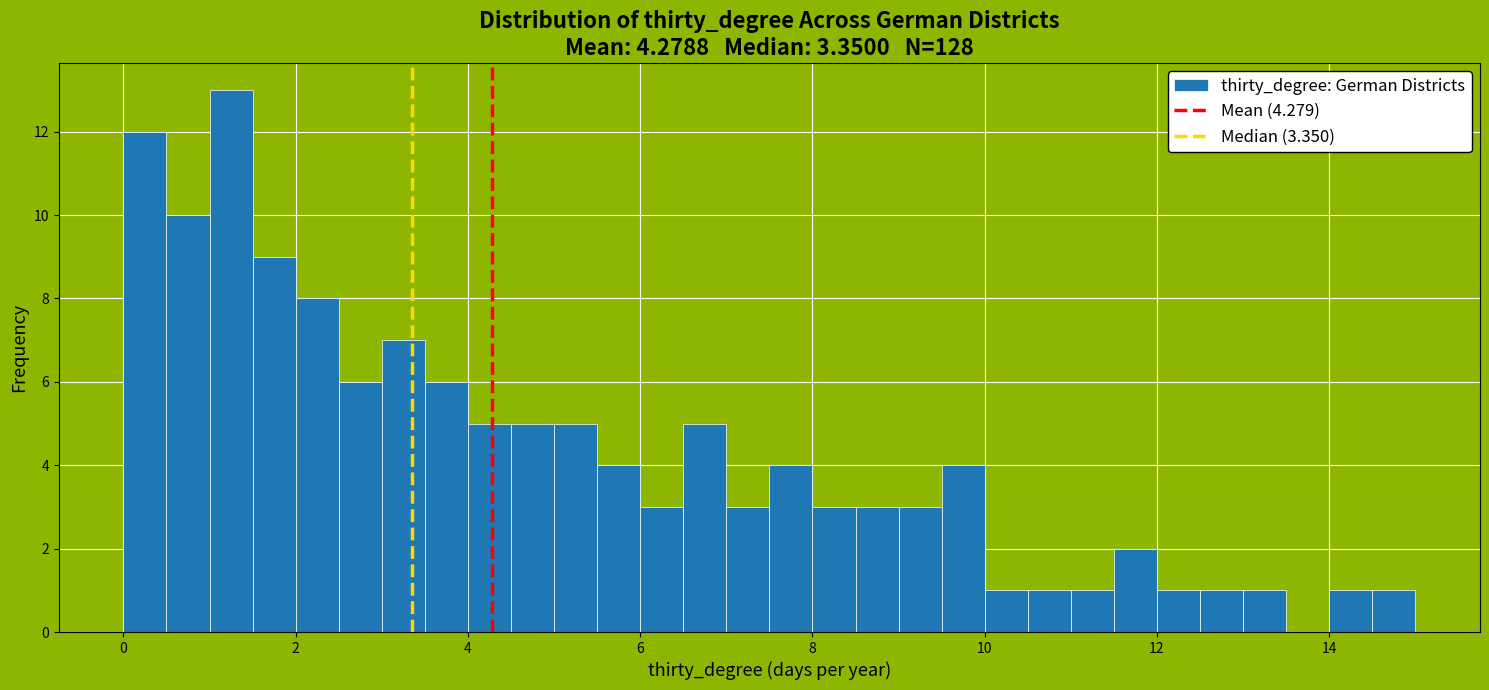

Read against the x-axis, roughly where is the centre of the tallest bar?

1.2